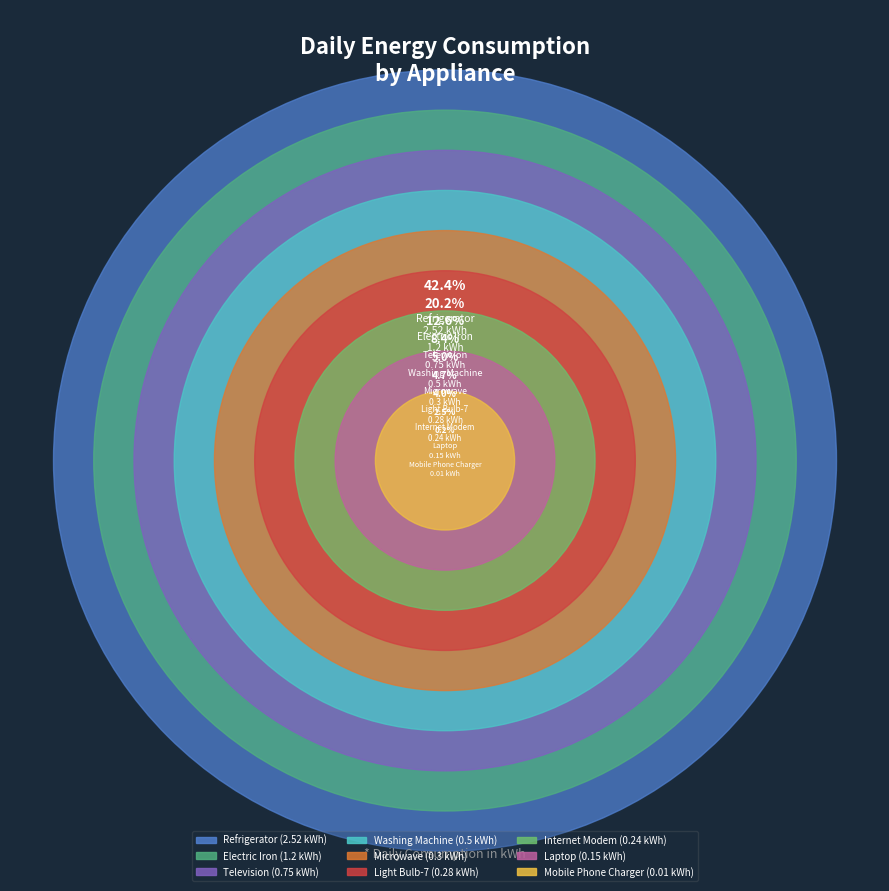

Is there a majority slice in this chart?

No